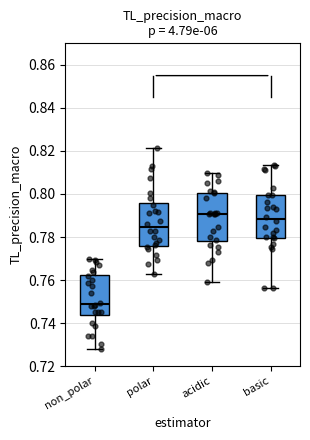

Reading left to right, read every box against the y-axis: the position of its median line, the range the box covers, and the ends of its whiskers. The values are not printed on the chart, so give them approximately, as read against the axis.

non_polar: median 0.748, box 0.744 to 0.762, whiskers 0.728 to 0.770
polar: median 0.784, box 0.776 to 0.796, whiskers 0.762 to 0.822
acidic: median 0.790, box 0.778 to 0.800, whiskers 0.760 to 0.810
basic: median 0.788, box 0.780 to 0.800, whiskers 0.756 to 0.814